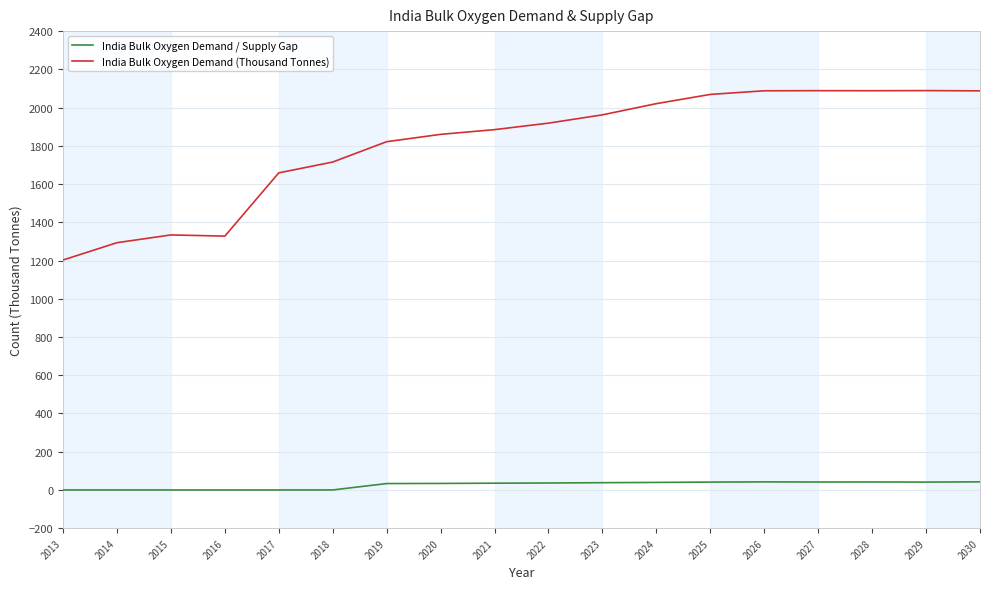

What is the greatest value displayed?

2088.9